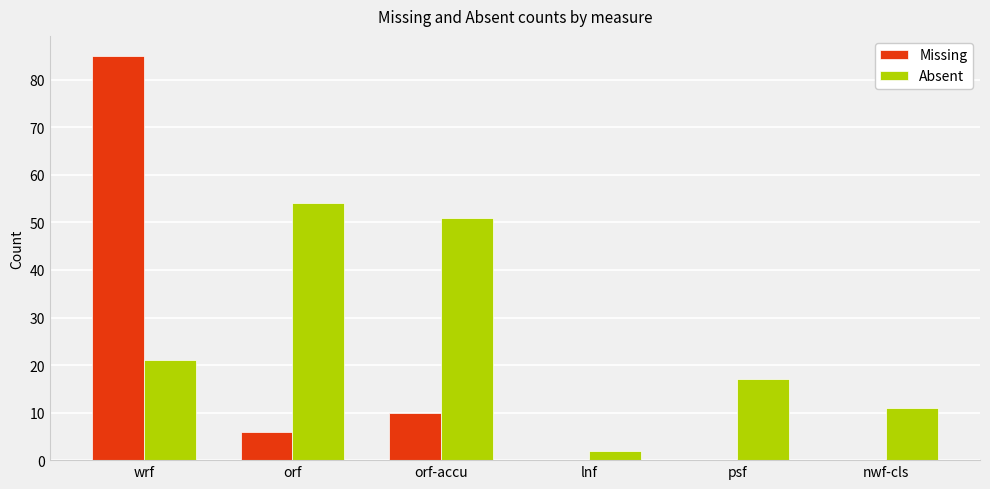

Which series has the largest range (max minus min)?

Missing